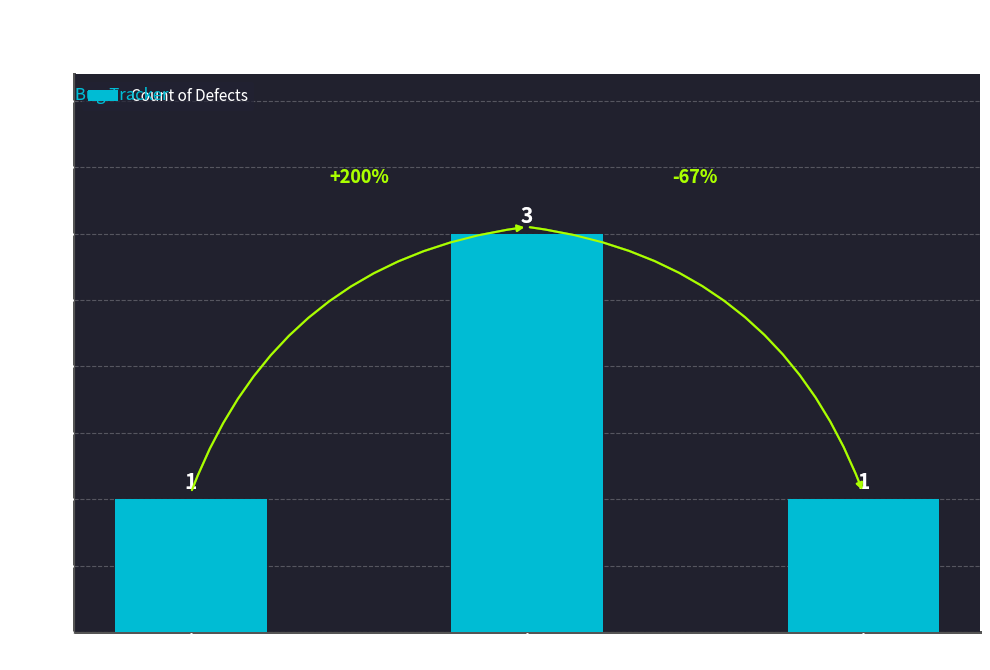

What is the greatest value displayed?

3